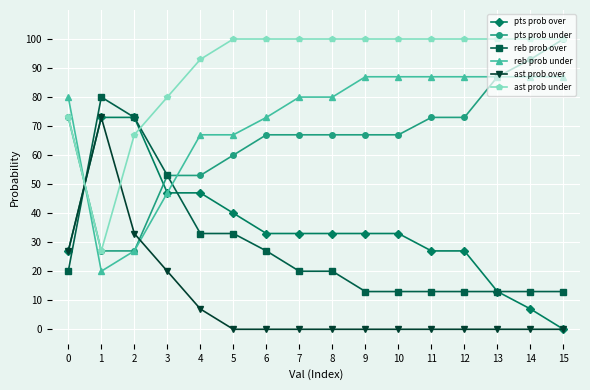

What is the difference between the reb prob under values at 2 and 14?

60